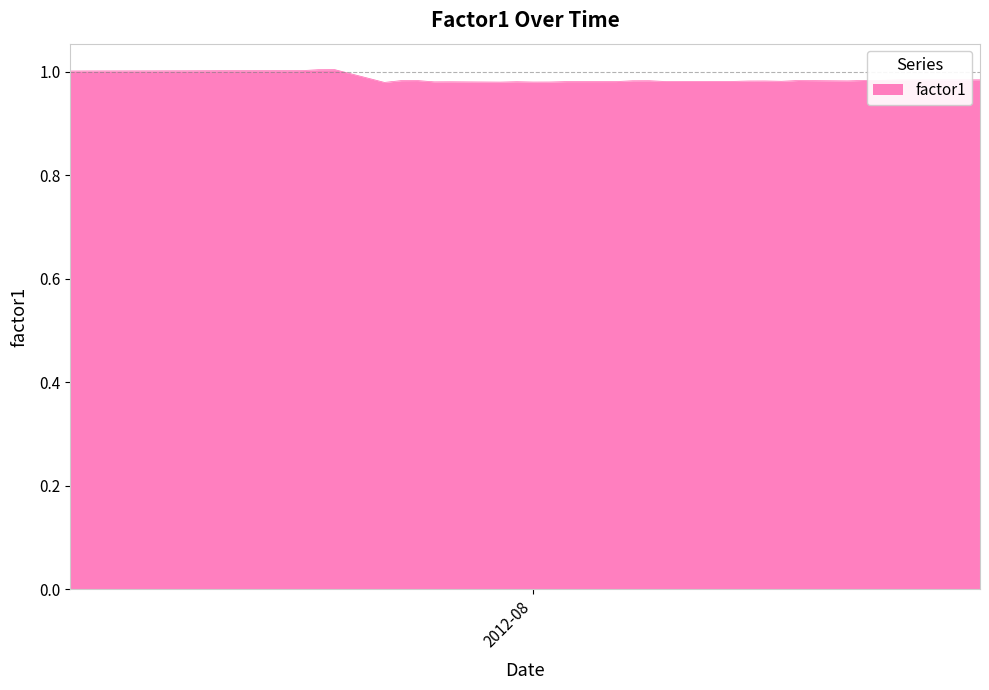

What is the sum of all values?

39.5